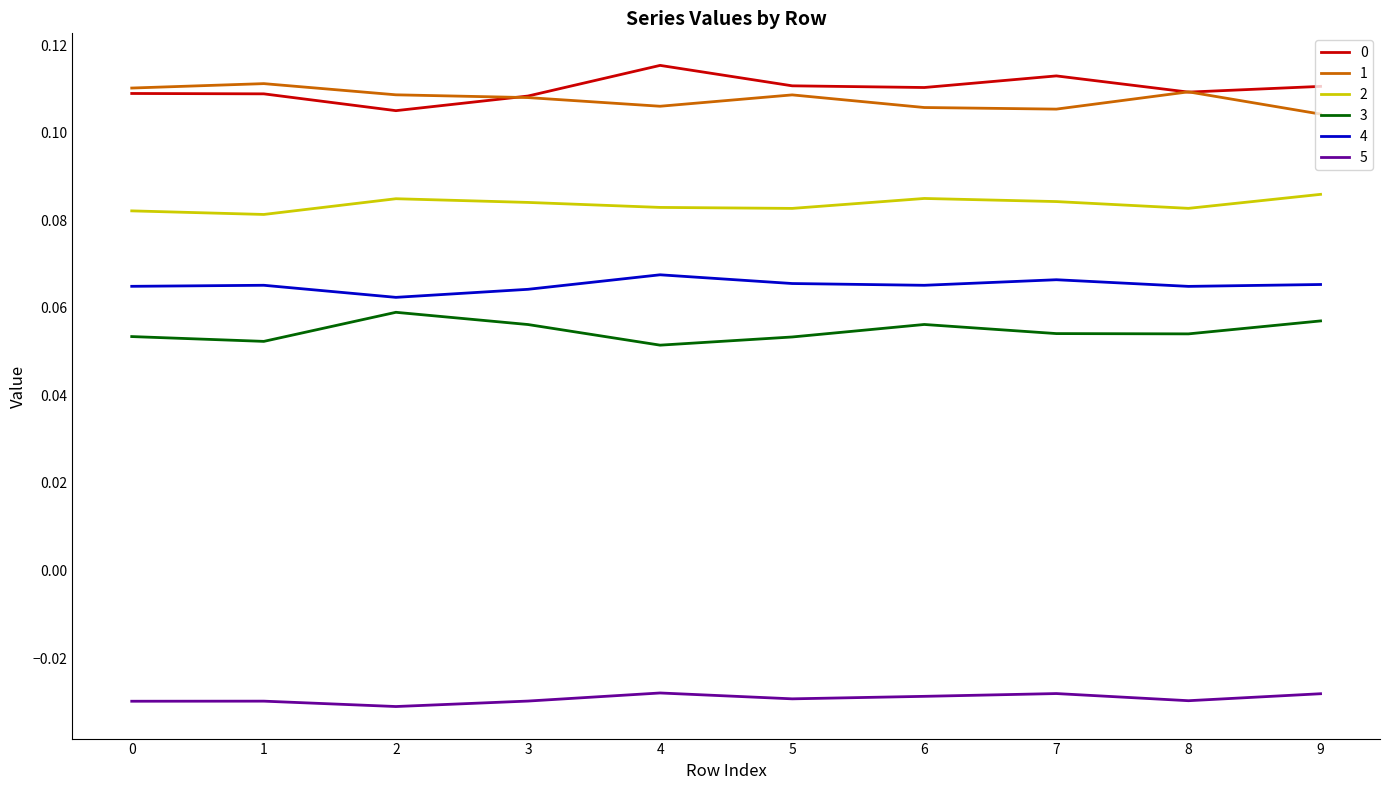

Is it true that 2 equals 0.0 at 4?

False